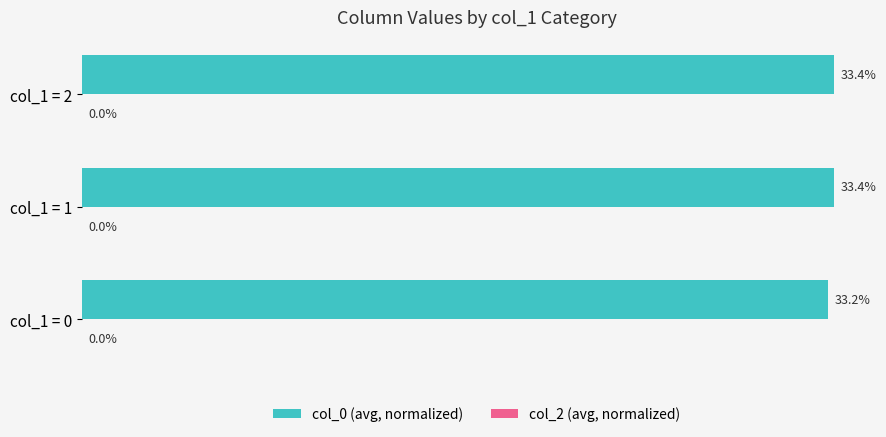

Where is the data nearest to the value 33?

col_1 = 0